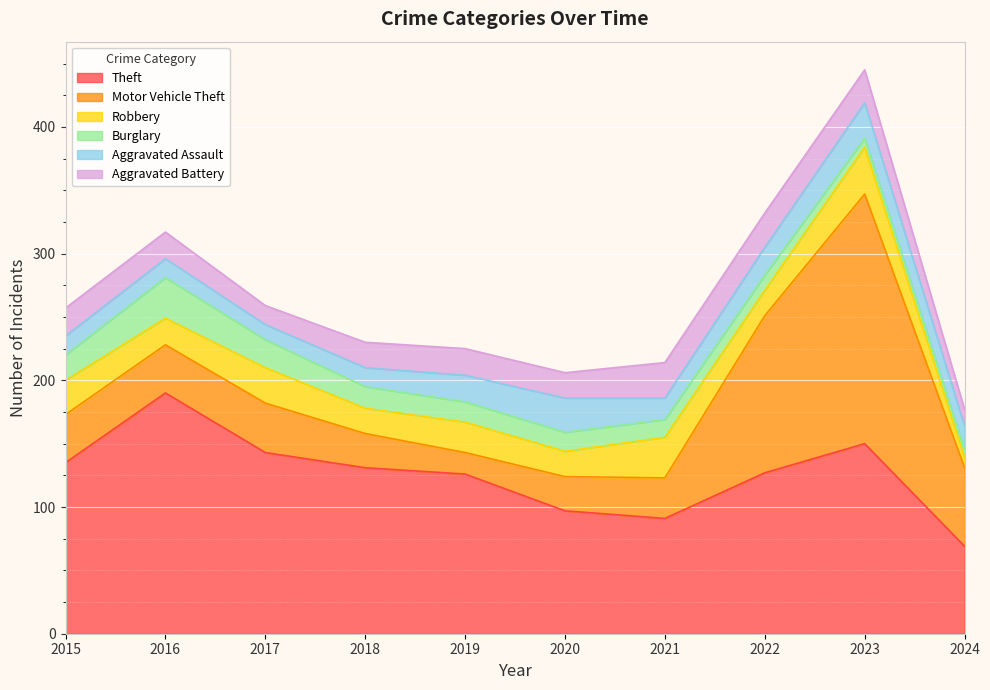

What is the difference between the Aggravated Assault values at 2023 and 2024?

9